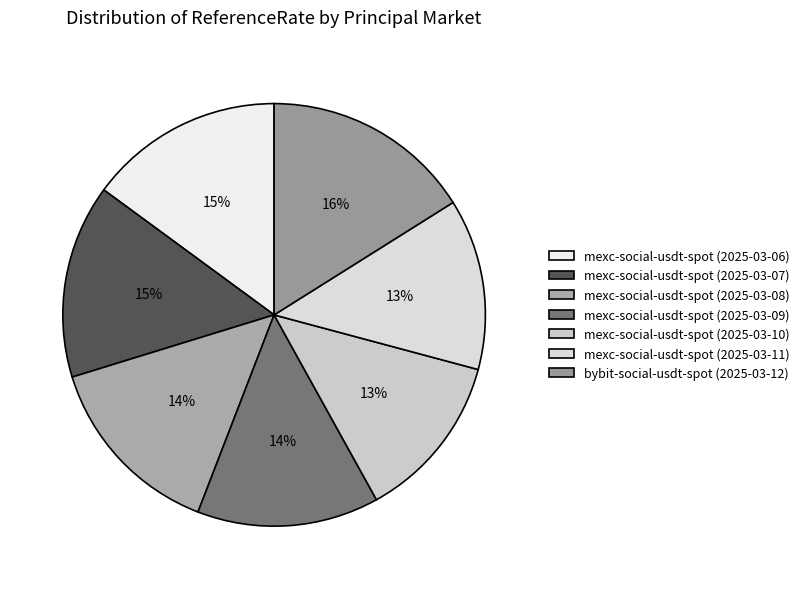

To the nearest percent, what percentage of the pie is mexc-social-usdt-spot (2025-03-06)?

15%